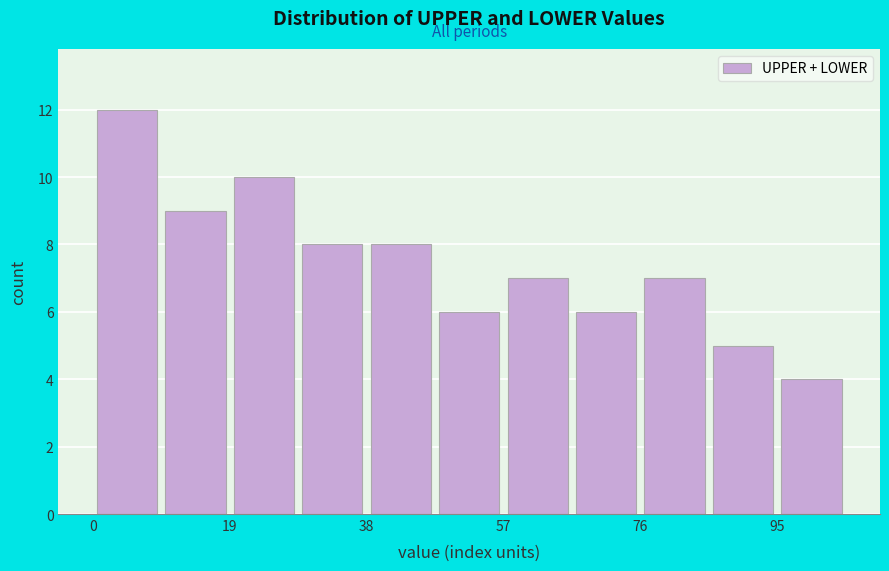

What is the height of the bar covering 76 to 86 on the x-axis? Neither the bar edges nor the heights are printed on the chart, so give them approximately, as read against the axes.

7